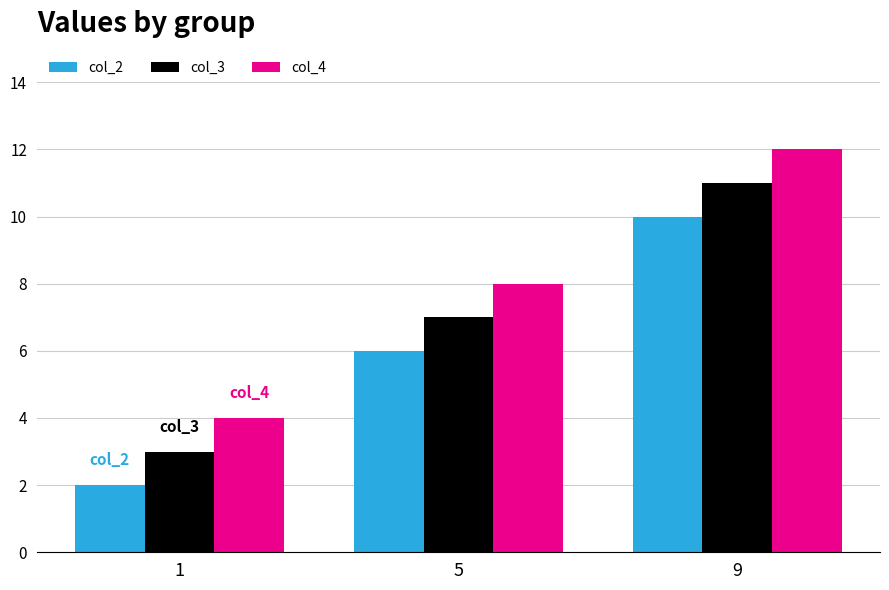

What are all the series names shown in the legend?

col_2, col_3, col_4